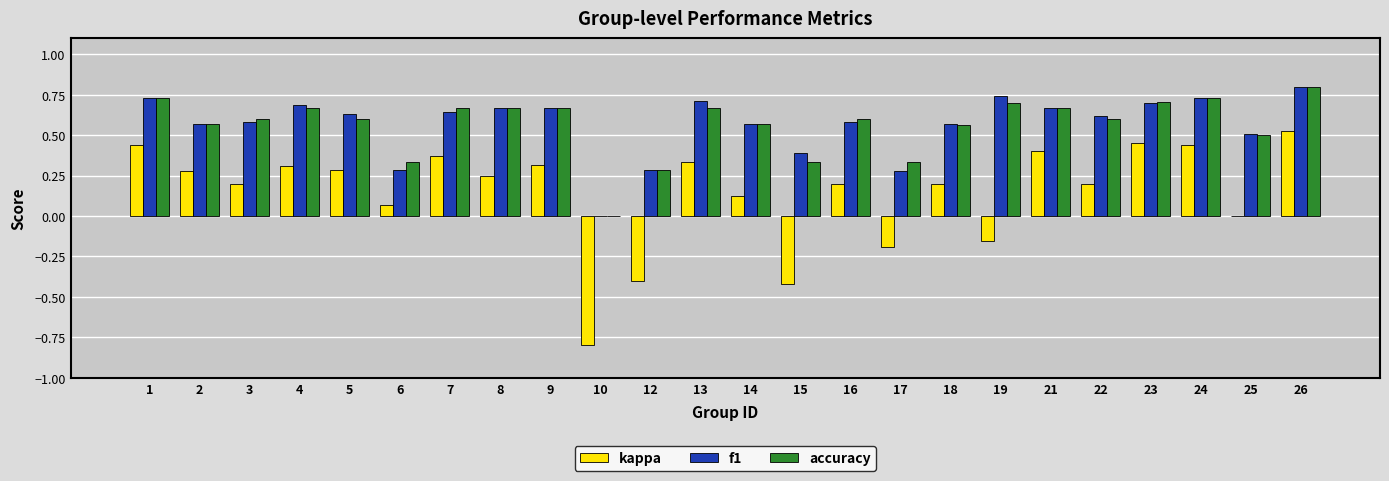

True or false: kappa has a value of 0.3 at 2.

True